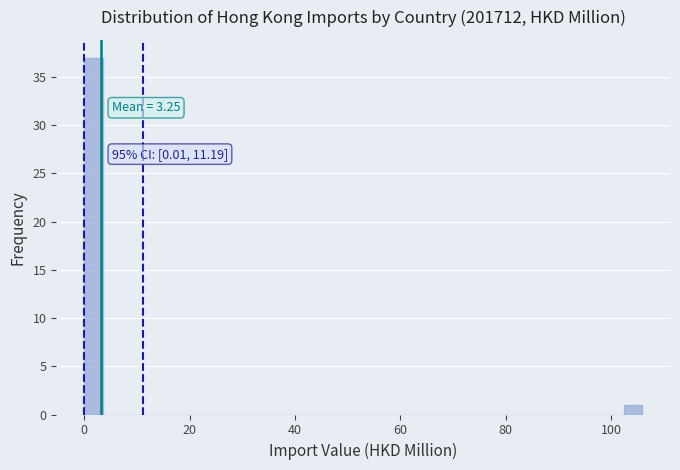

Around what value on the x-axis is the tallest bar? Give the approximate position of its centre, as read against the axis.

2